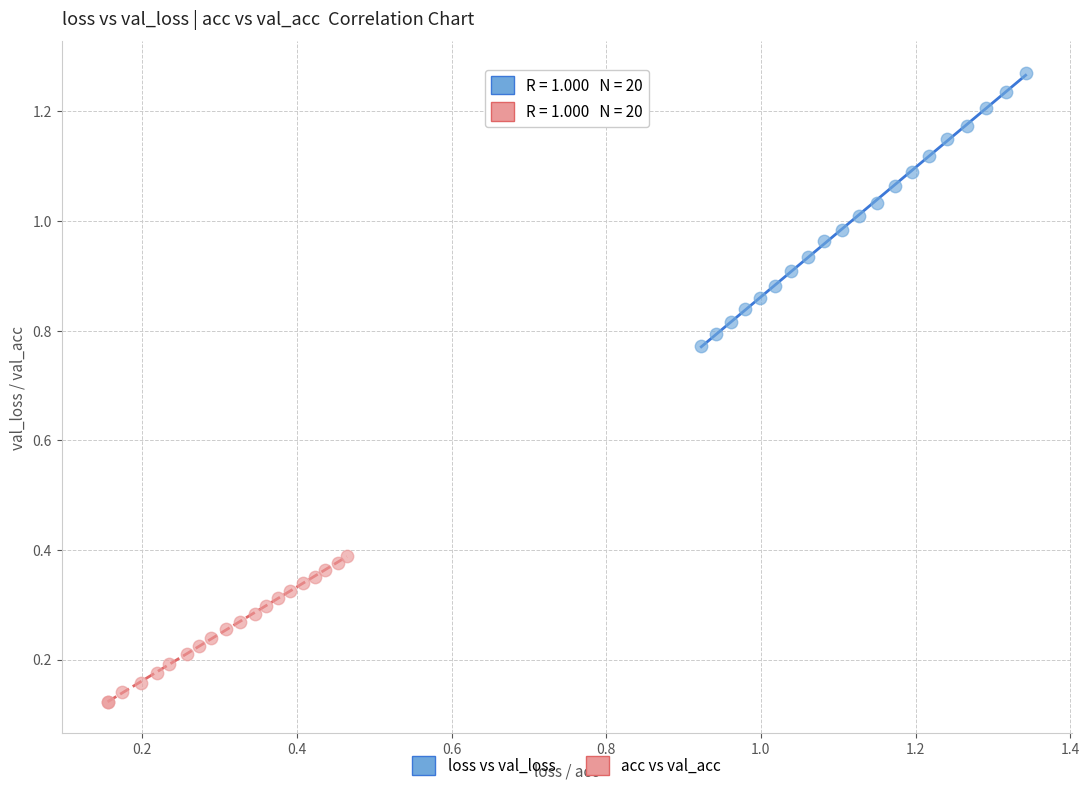

Which series contains the highest Y value?

loss vs val_loss